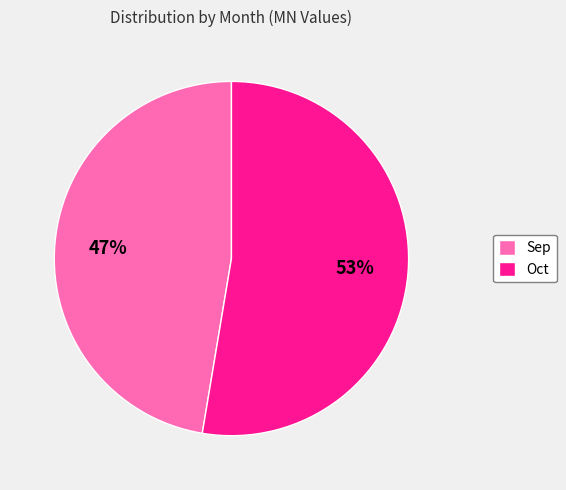

Count the number of slices in the pie.

2